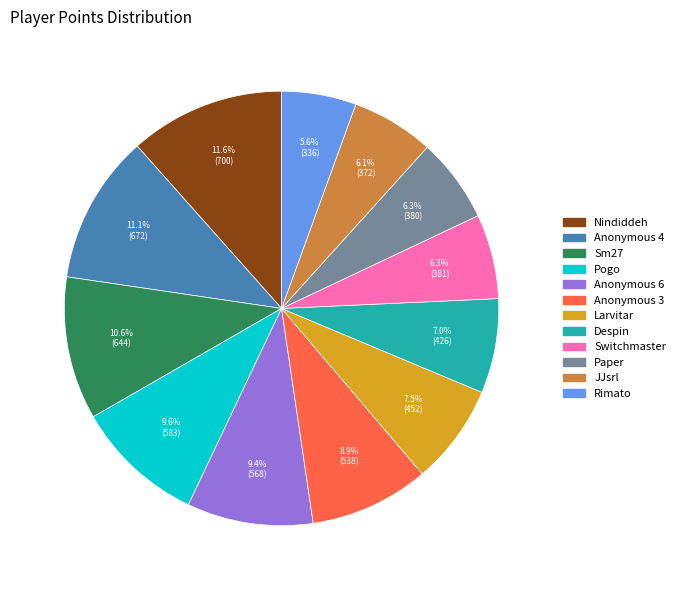

How many segments does this pie chart have?

12